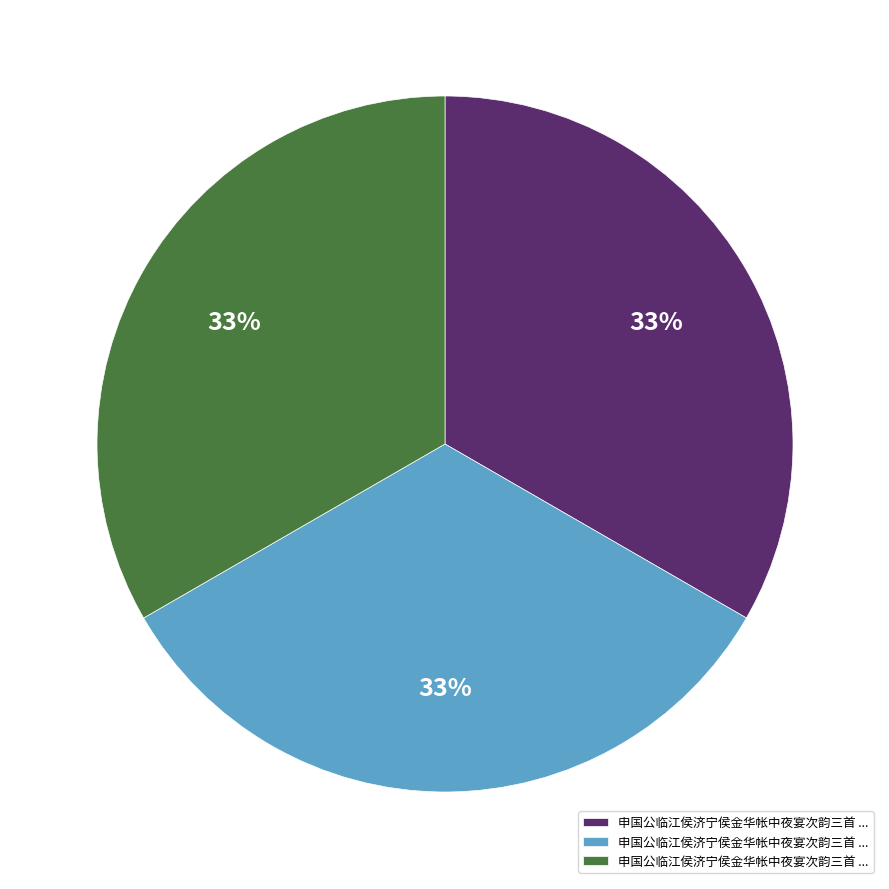

To the nearest percent, what is the average slice percentage?

33%